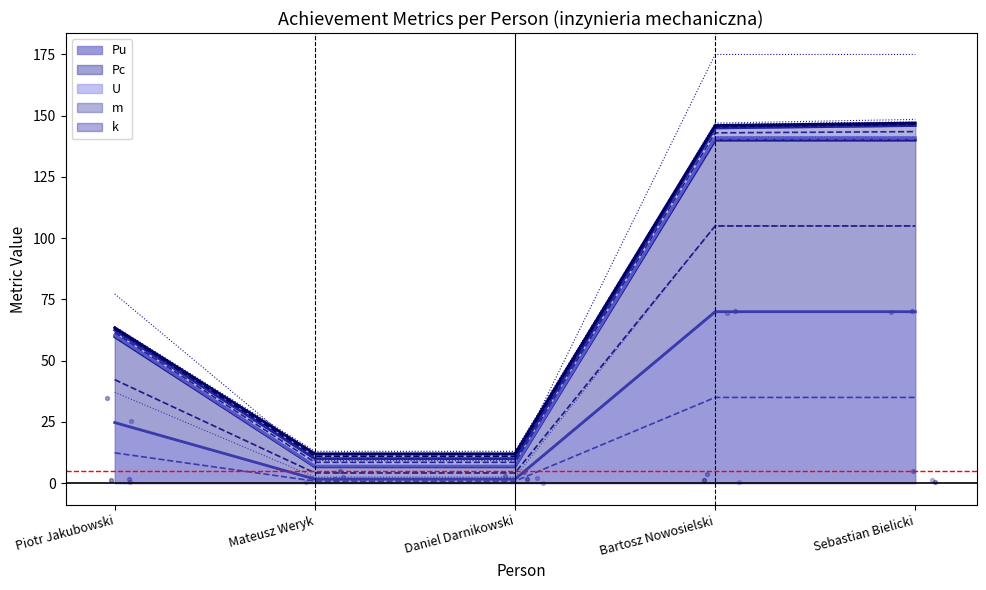

What is the maximum value for Pu?

70.0